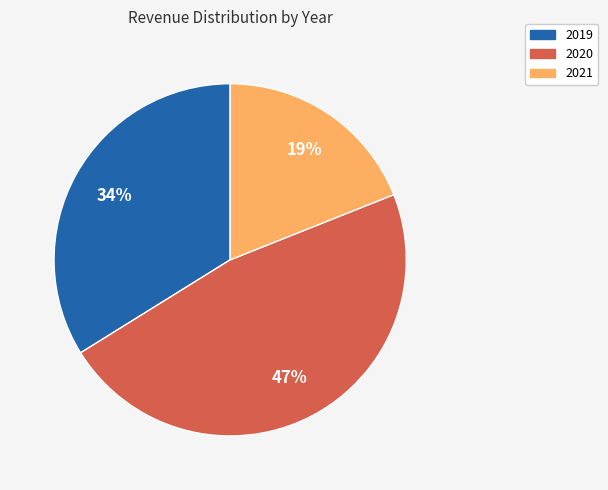

Do 2021 and 2020 together represent more than half of the pie?

Yes